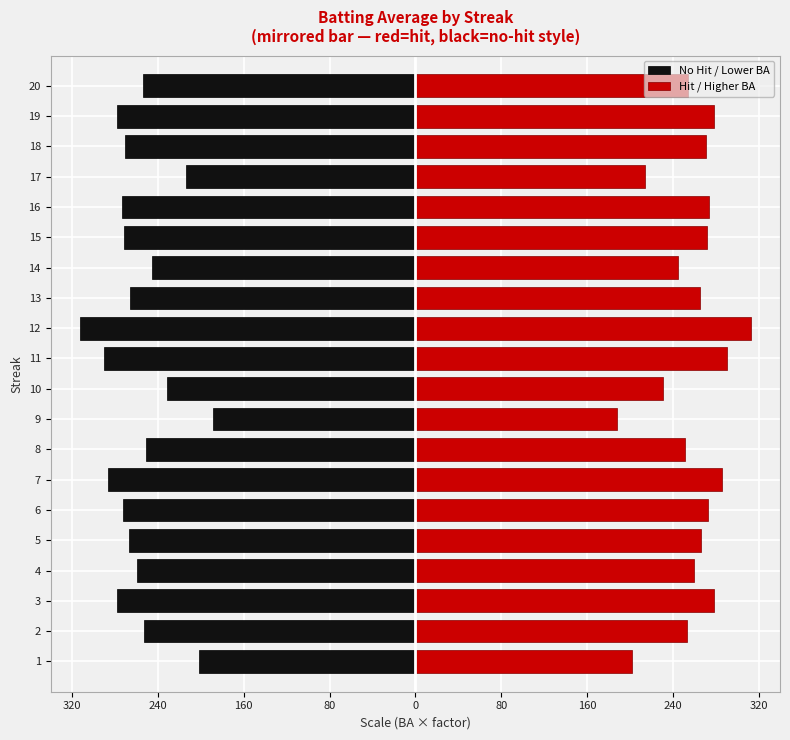

What is the maximum value shown in the chart?

312.9